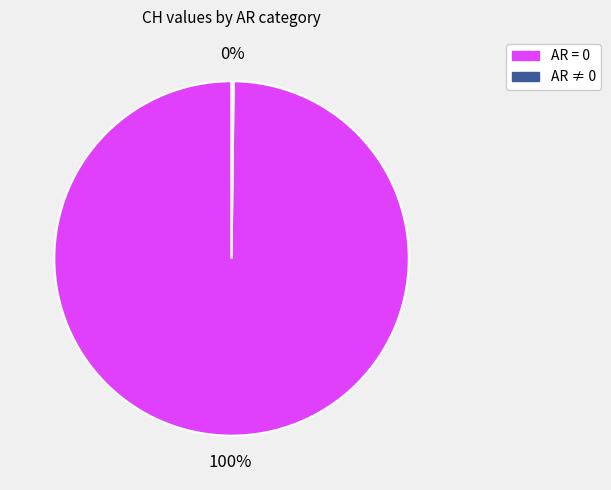

Is there a majority slice in this chart?

Yes